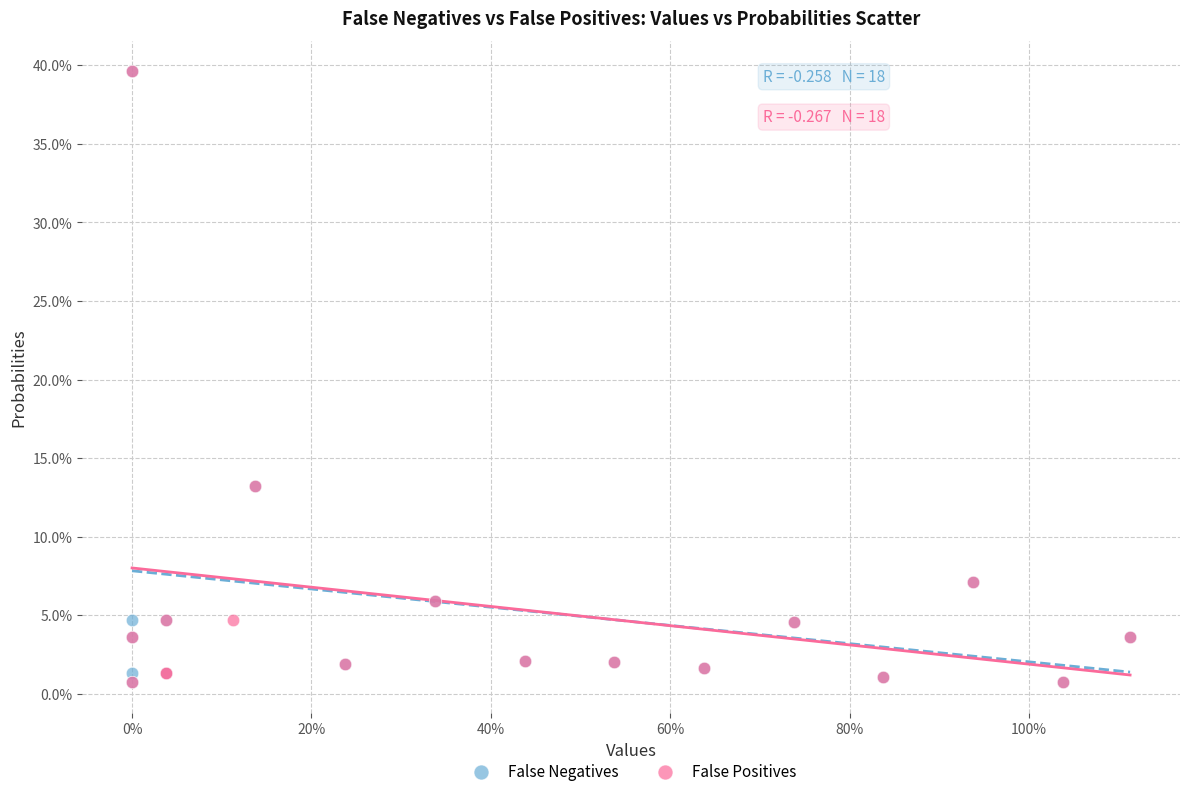

Which series has the widest spread of Y values?

False Negatives